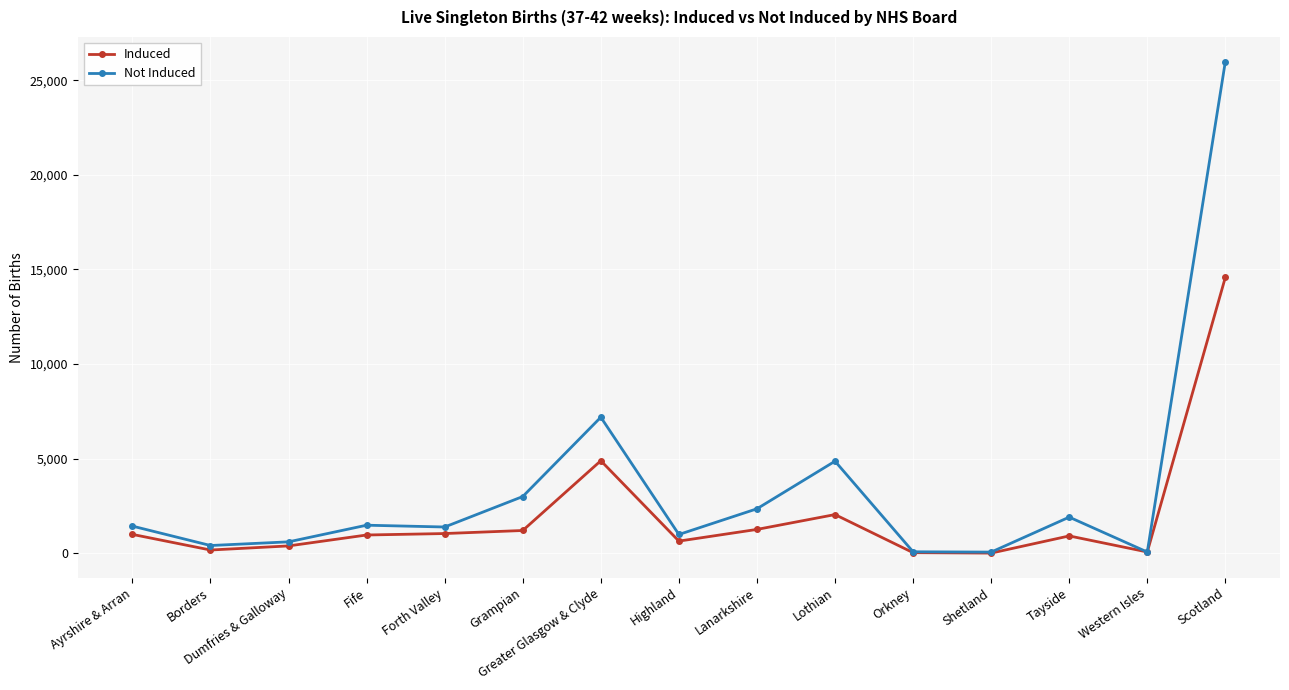

Which series has the largest range (max minus min)?

Not Induced